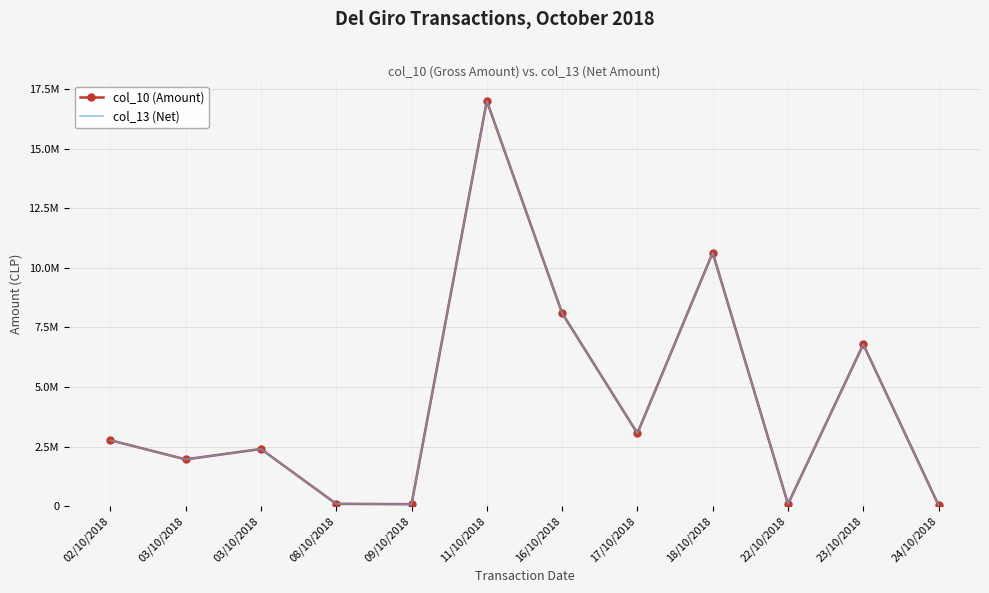

At which category does the chart reach its minimum across all series?

24/10/2018